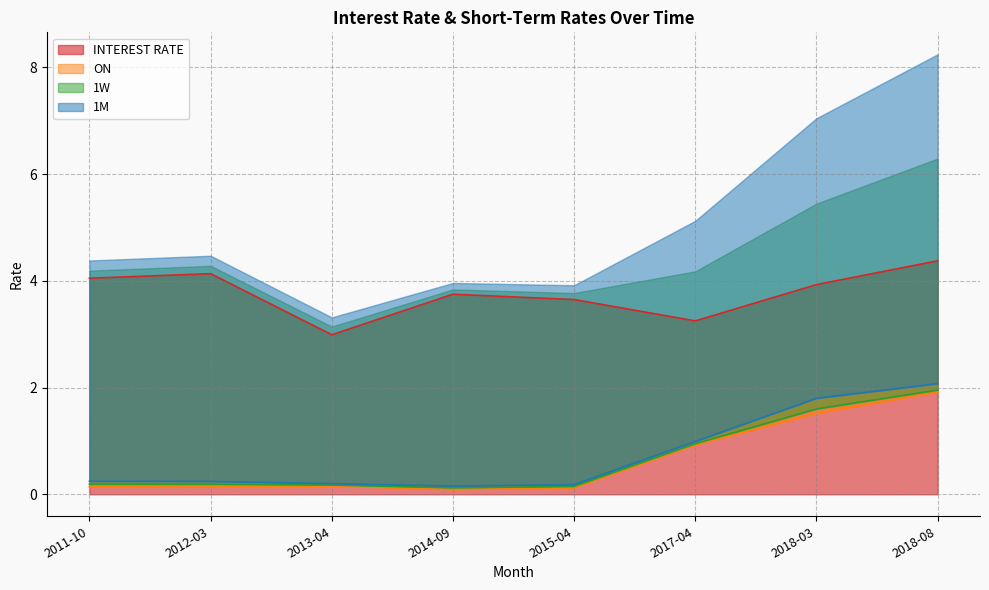

What is the difference between the 1M values at 2017-04 and 2018-08?

1.1